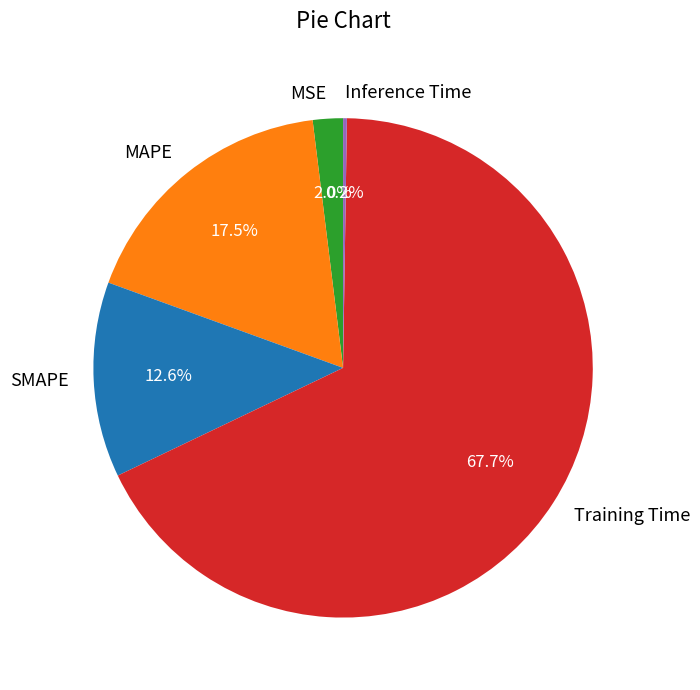

Which category has the biggest portion of the pie?

Training Time